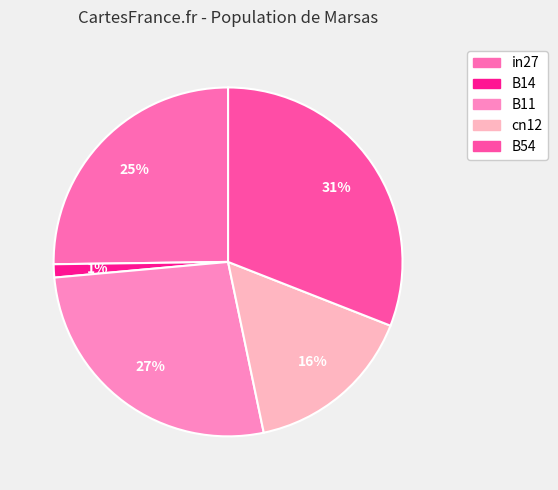

Does any single category account for the majority?

No